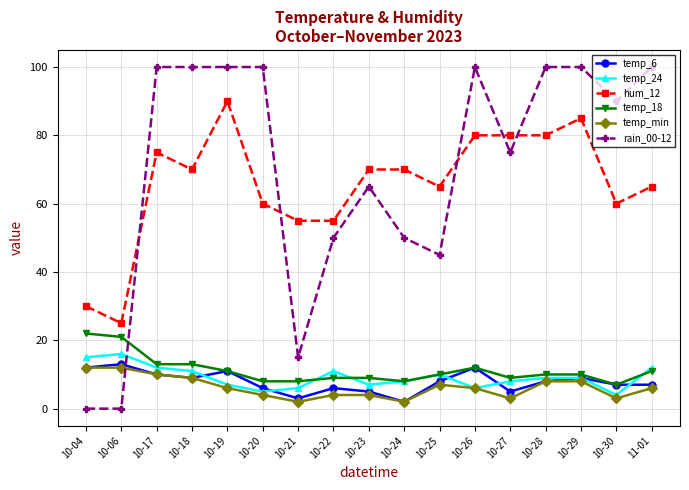

What is the maximum value shown in the chart?

100